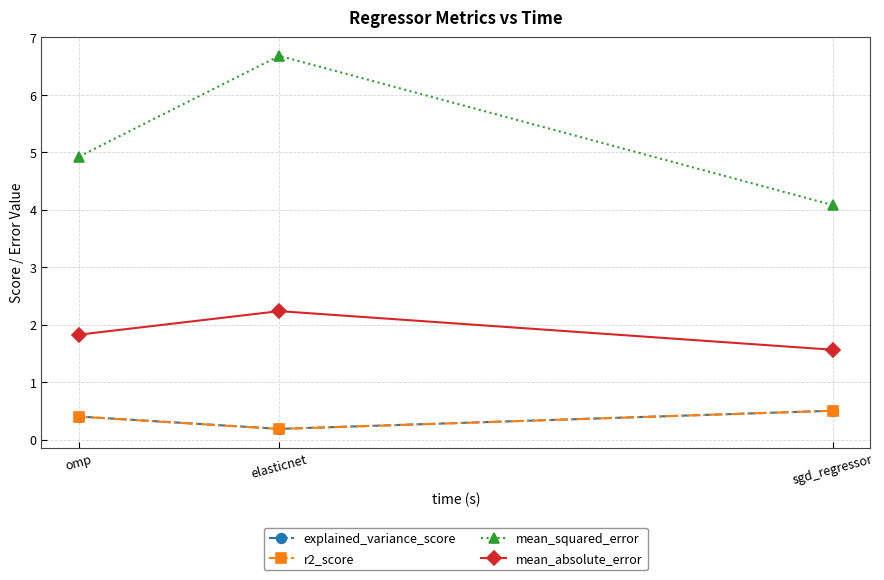

What is the approximate value of mean_absolute_error at omp?

1.8